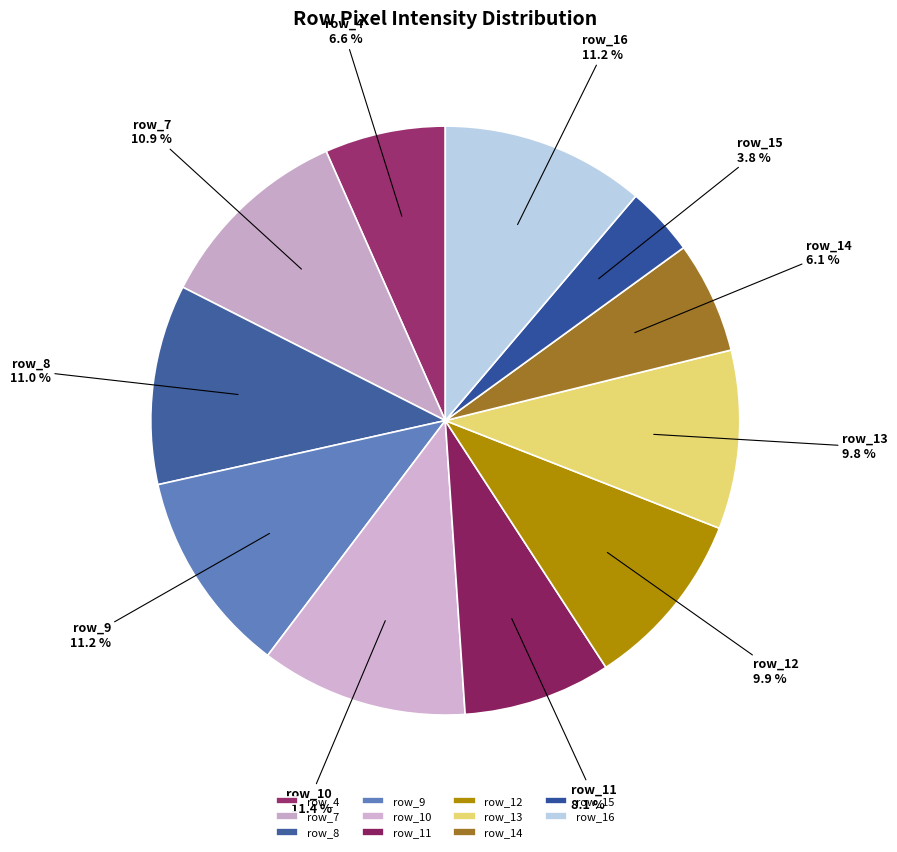

How many slices are in this pie chart?

11